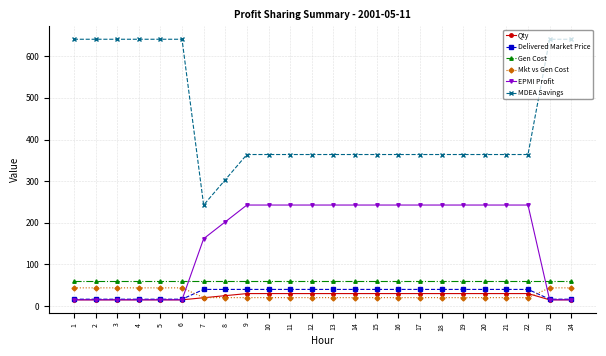

True or false: Qty and MDEA Savings cross at least once.

False